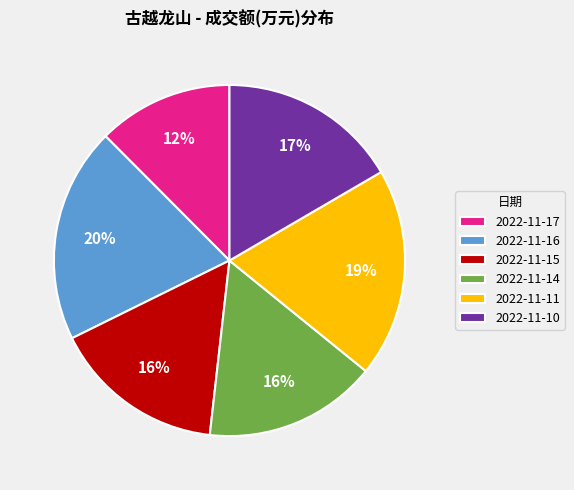

What is the smallest slice in the pie chart?

2022-11-17